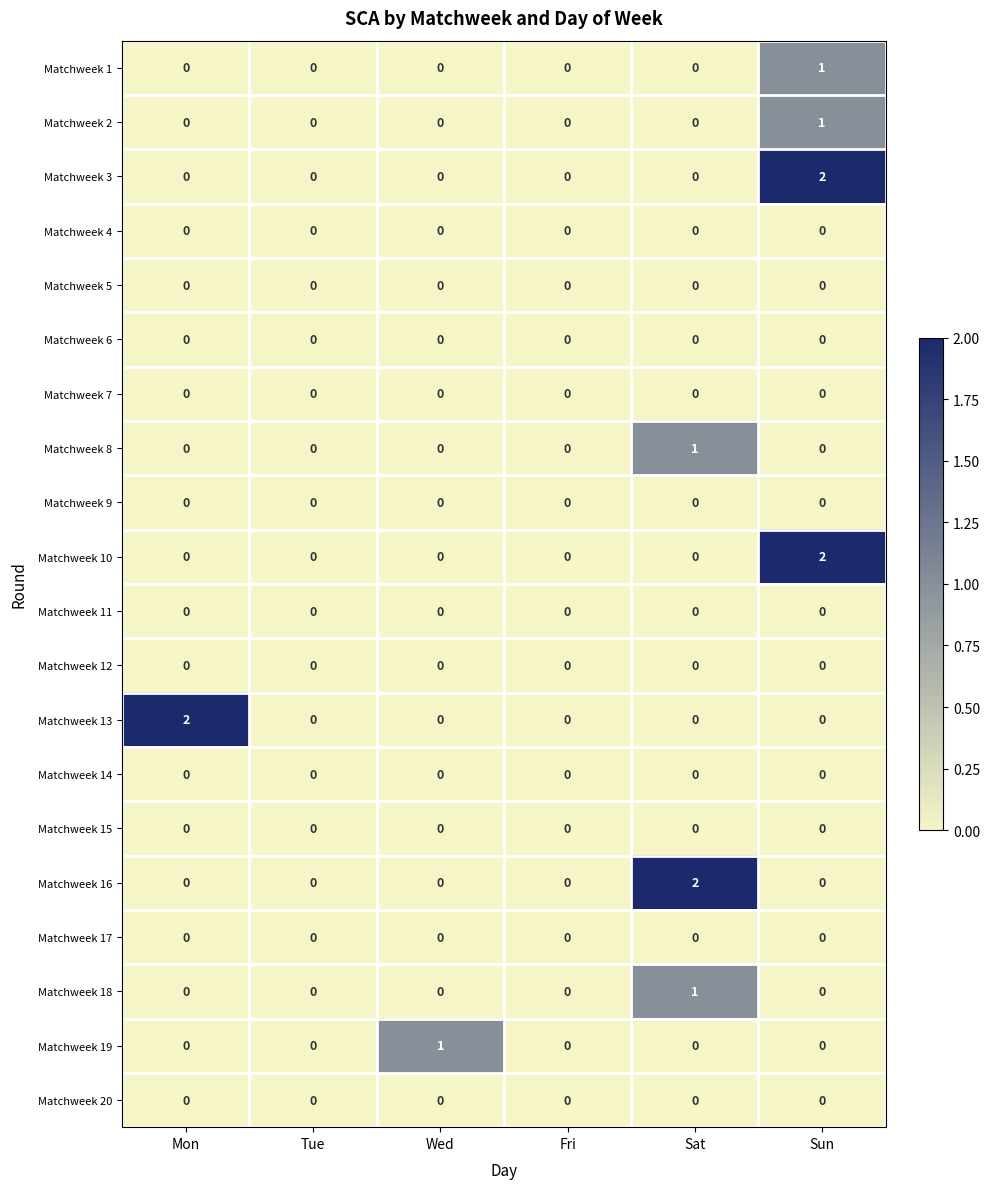

What is the total value across all series at Sat?

4